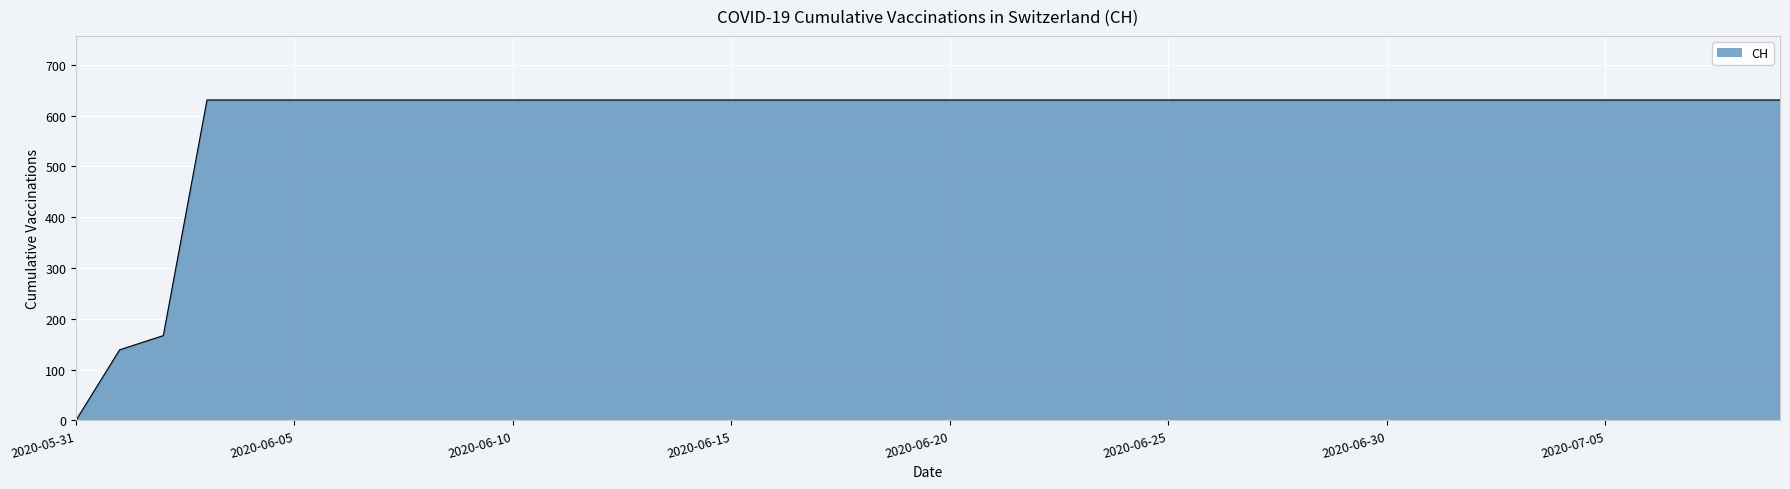

What is the maximum value shown in the chart?

631